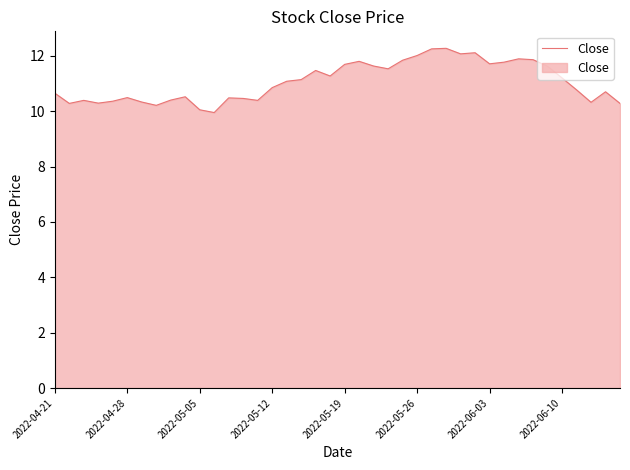

What is the difference between the maximum and minimum values?

2.3